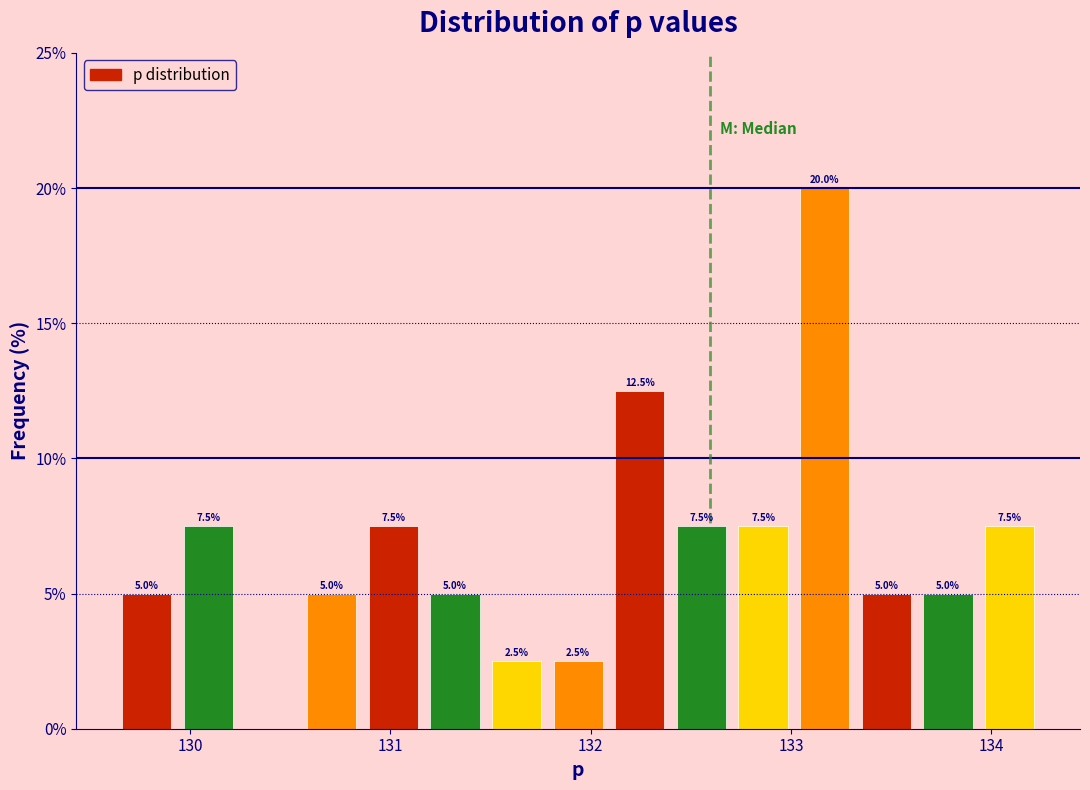

Read against the x-axis, roughly where is the centre of the tallest bar?

133.2